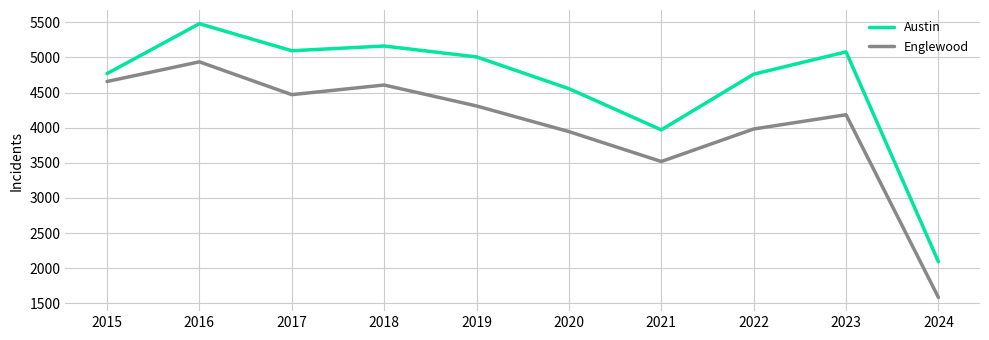

Where is the first local maximum for Englewood?

2016